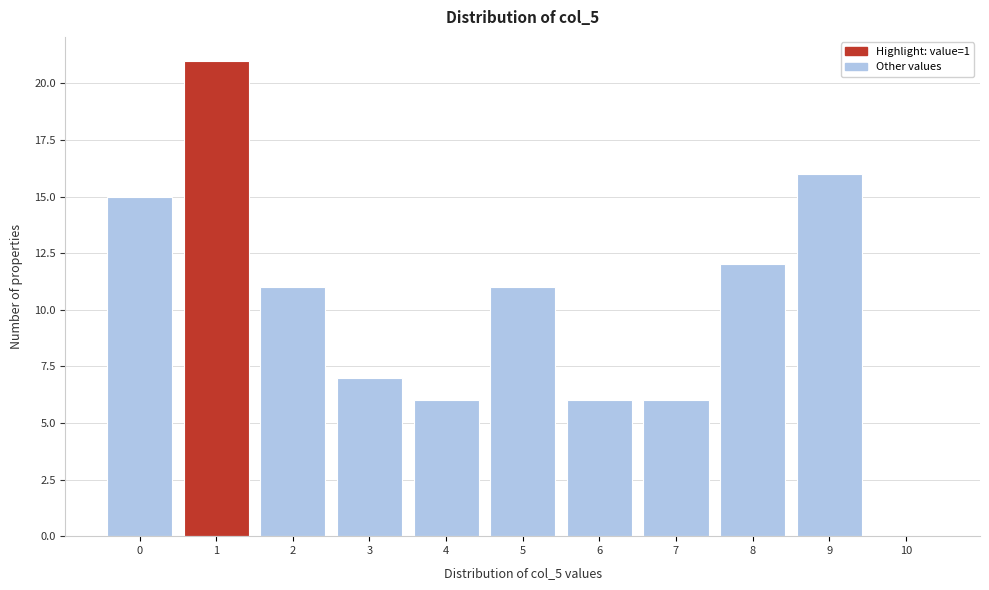

Which range on the x-axis has the tallest bar?

0.5 to 1.5